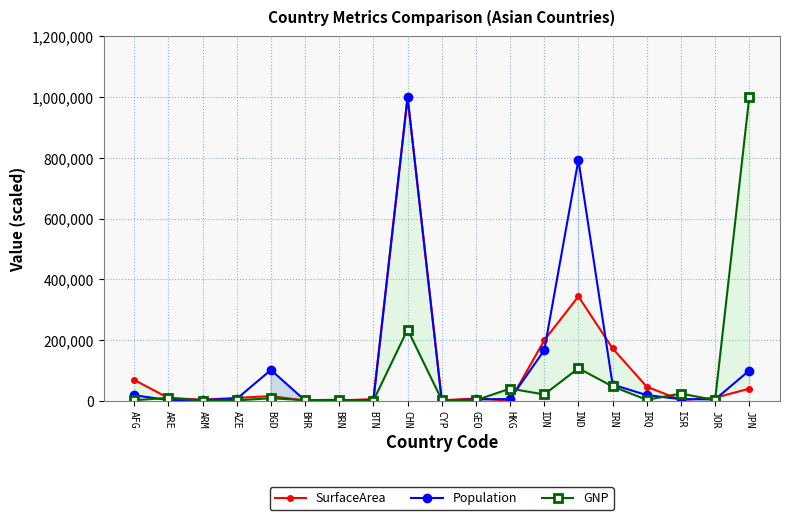

Which series changed the most between IDN and ISR?

SurfaceArea